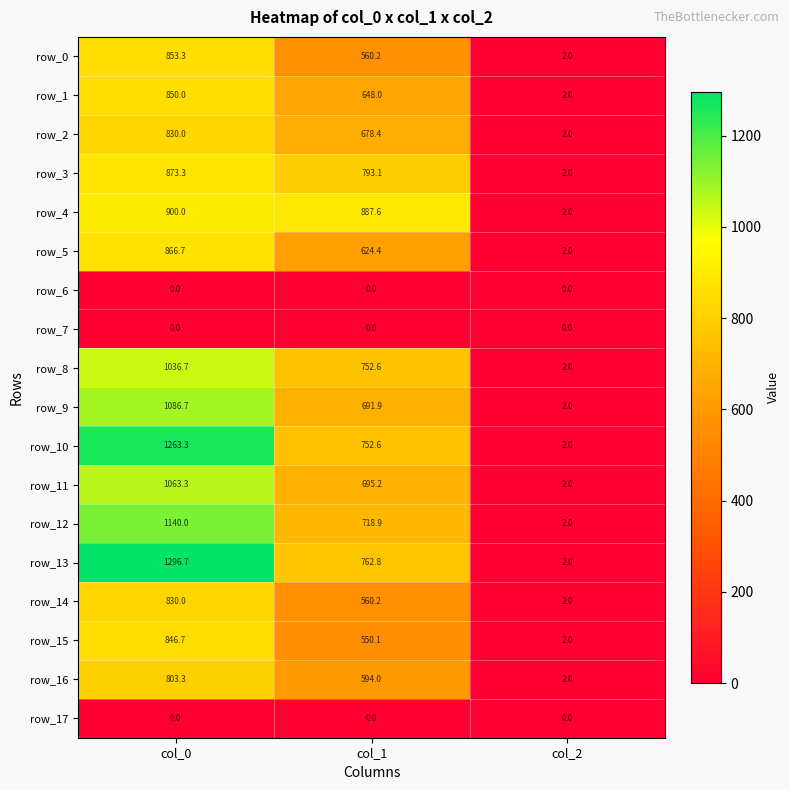

How many categories are shown in the chart?

3